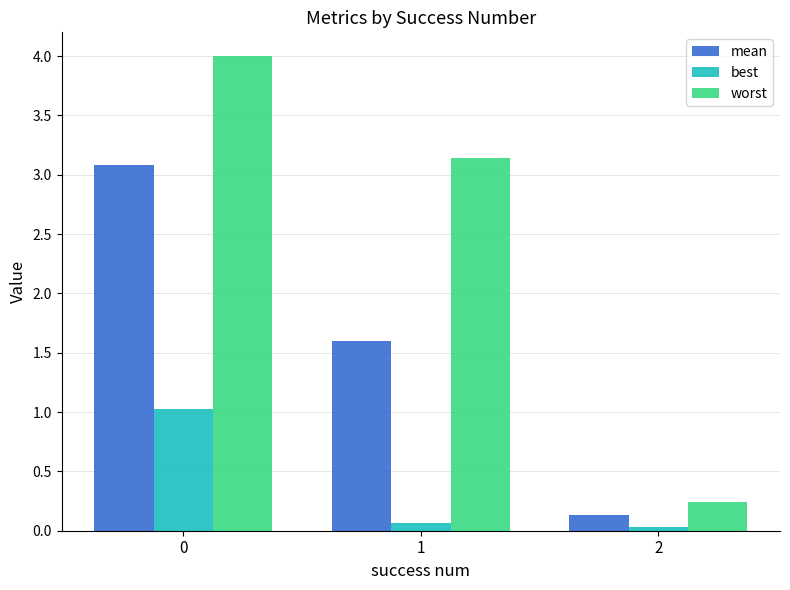

What is the total value across all series at 2?

0.4